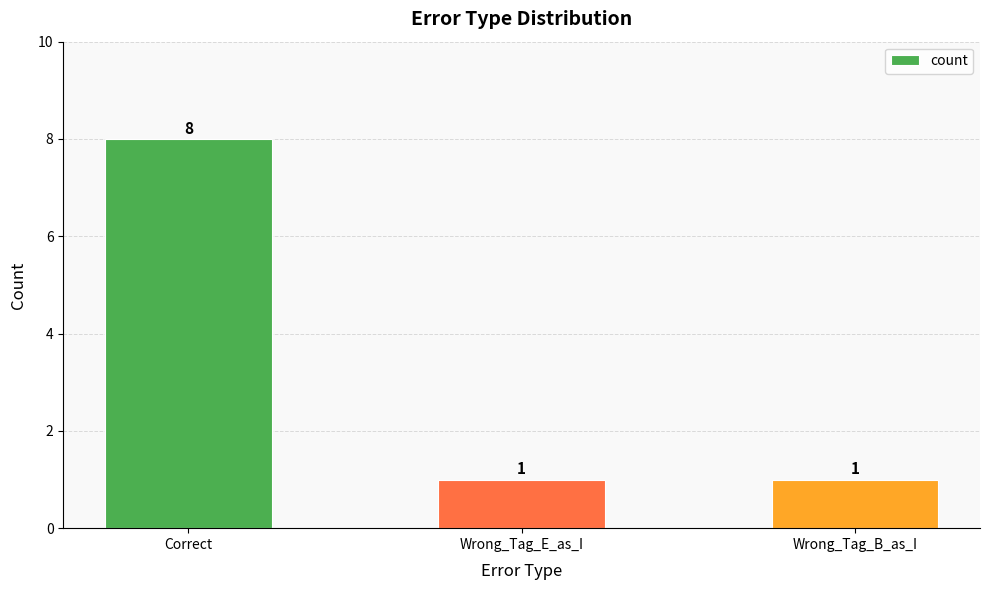

What is the change in value from Correct to Wrong_Tag_B_as_I?

-7